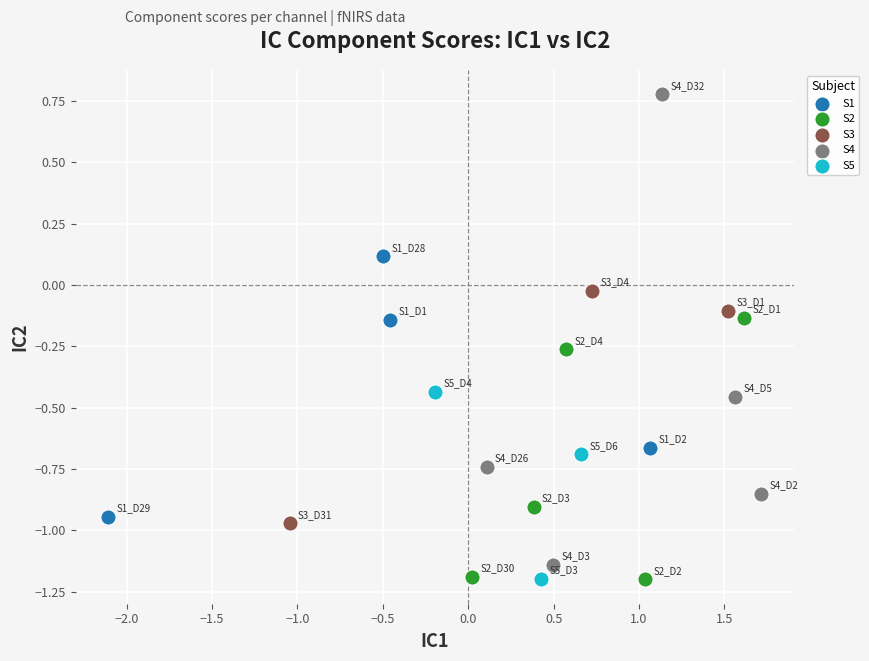

Which series reaches the maximum Y coordinate?

S4